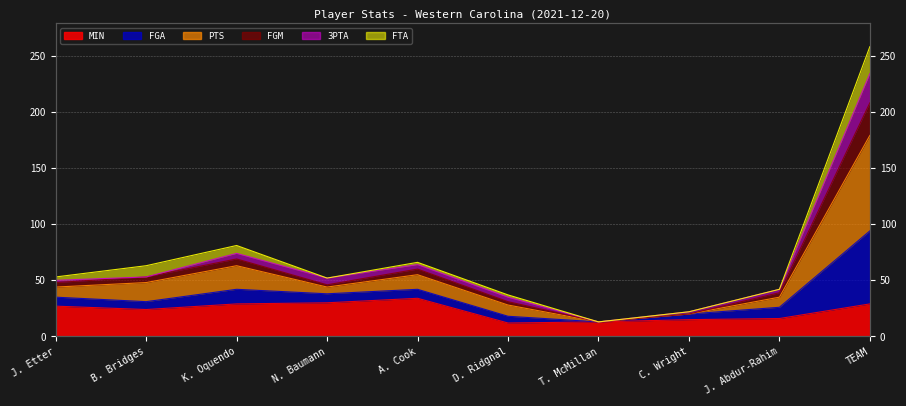

True or false: FGM and PTS cross at least once.

False